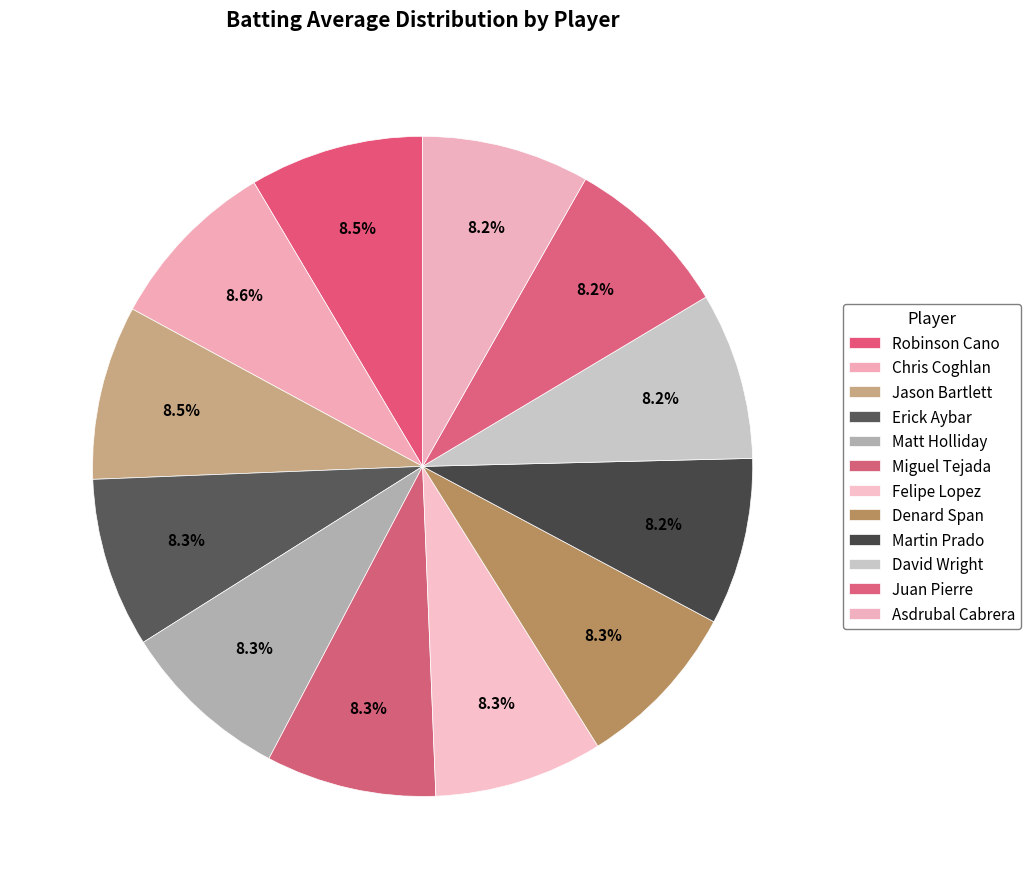

How many segments does this pie chart have?

12